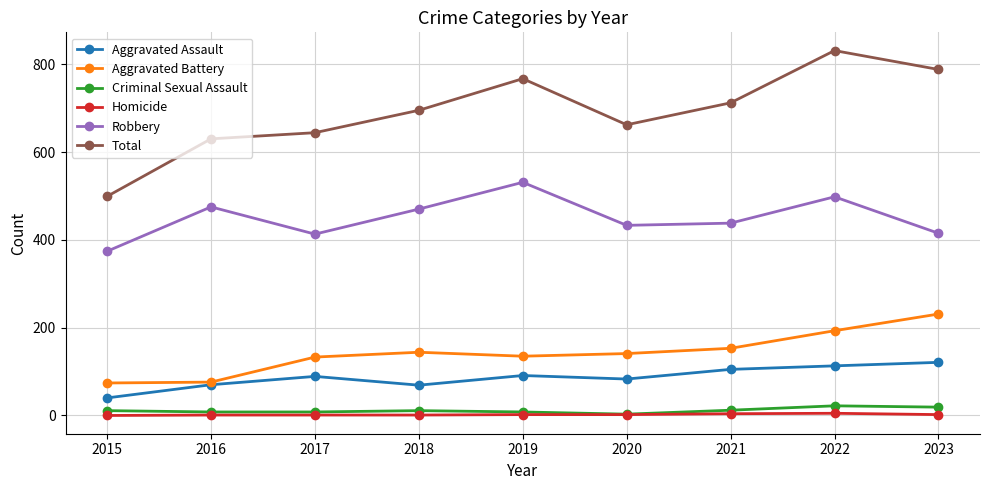

Where is the first local minimum for Robbery?

2017